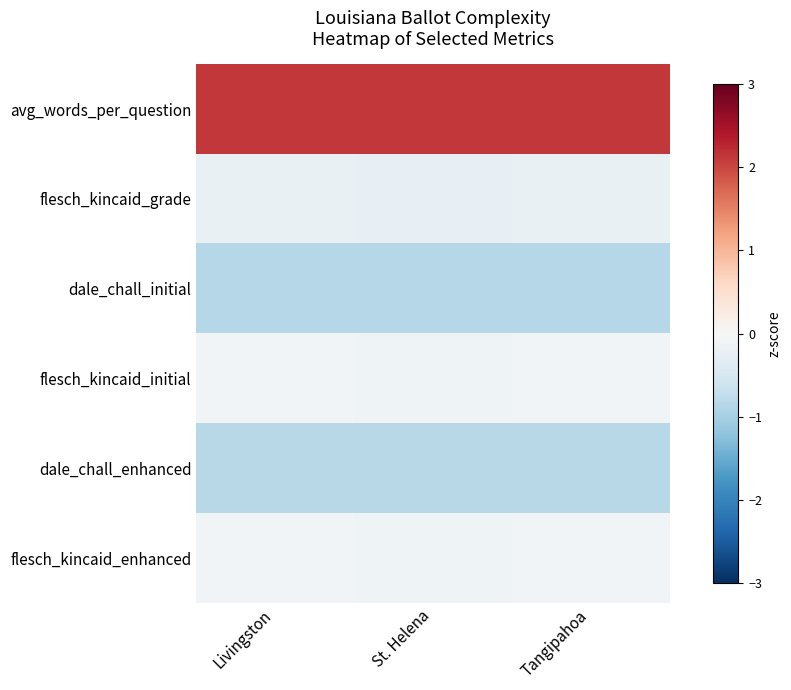

Between Livingston and Tangipahoa, which is larger?

Livingston